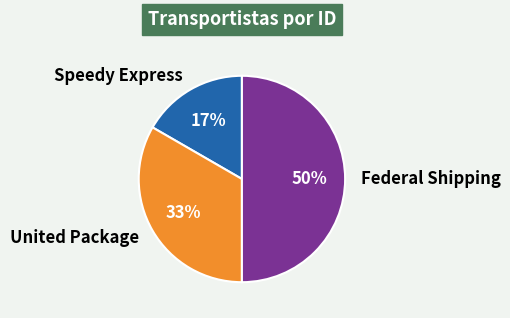

Combined, do United Package and Federal Shipping account for over 50%?

Yes